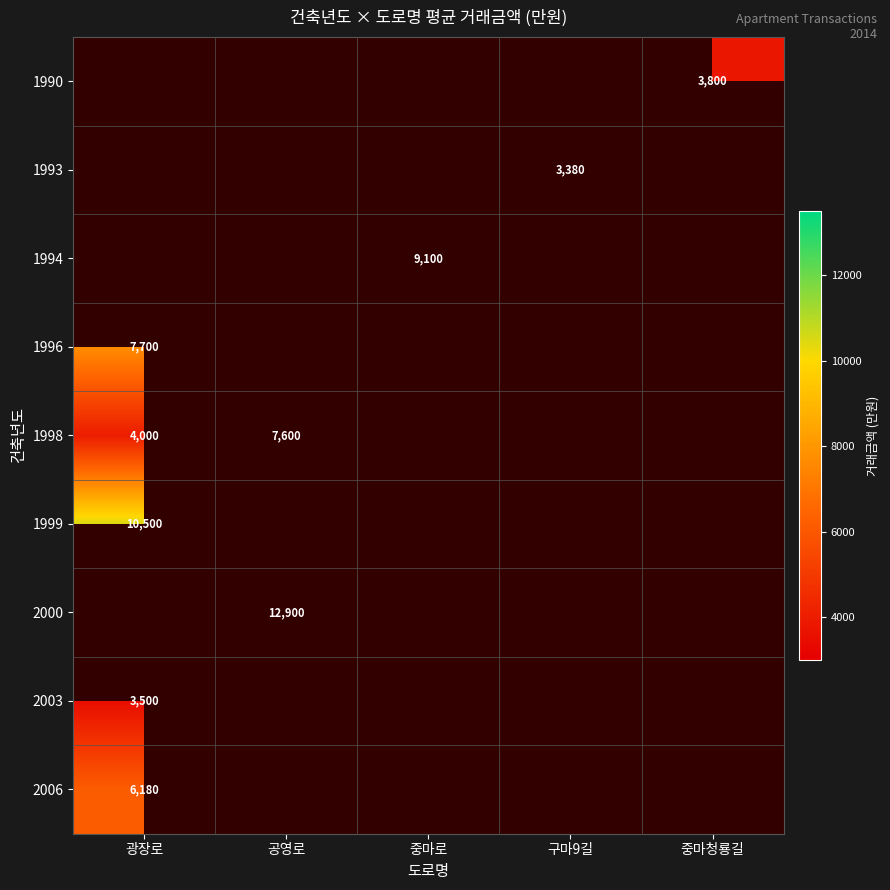

Which has a higher value, 공영로 or 구마9길?

구마9길